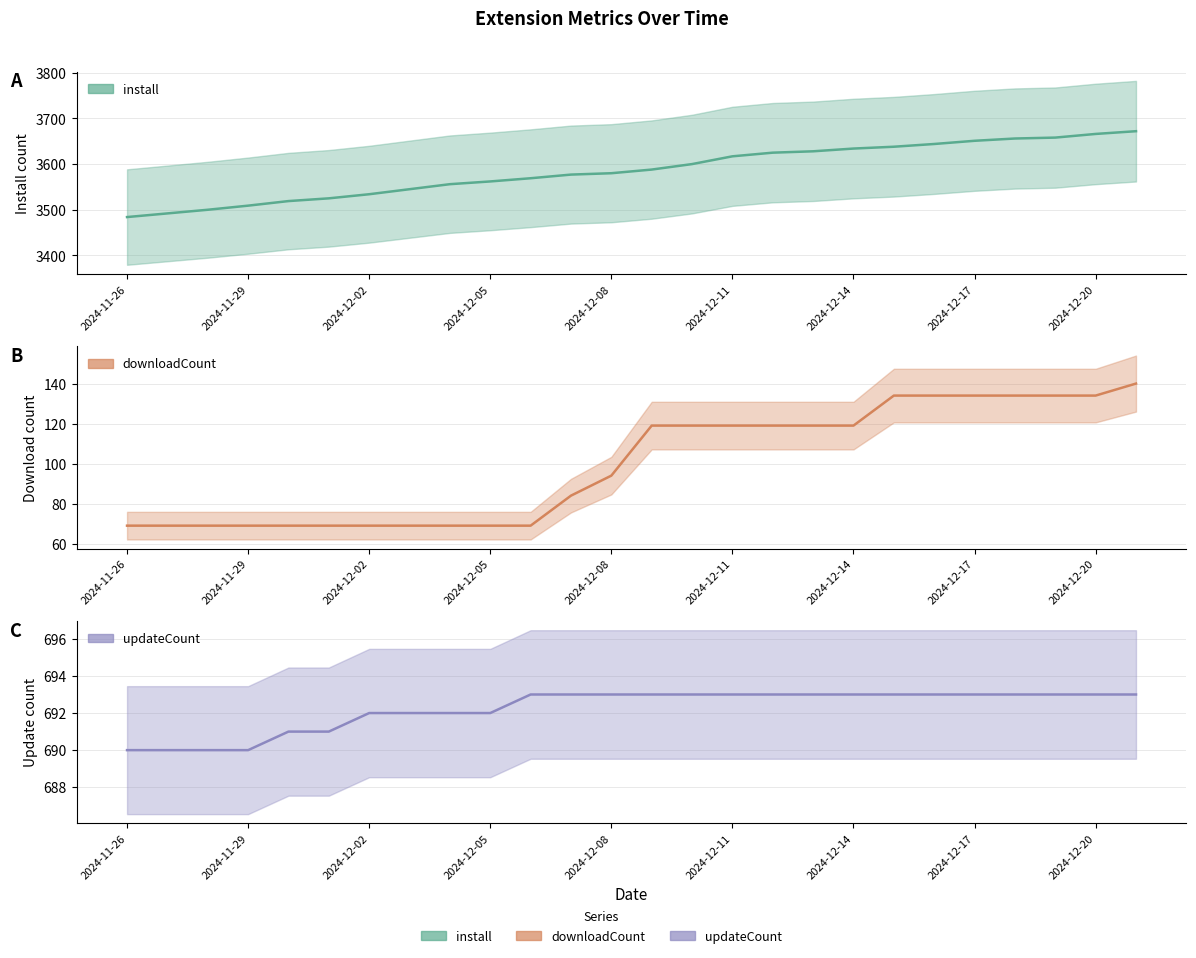

What is the maximum value shown in the chart?

3672